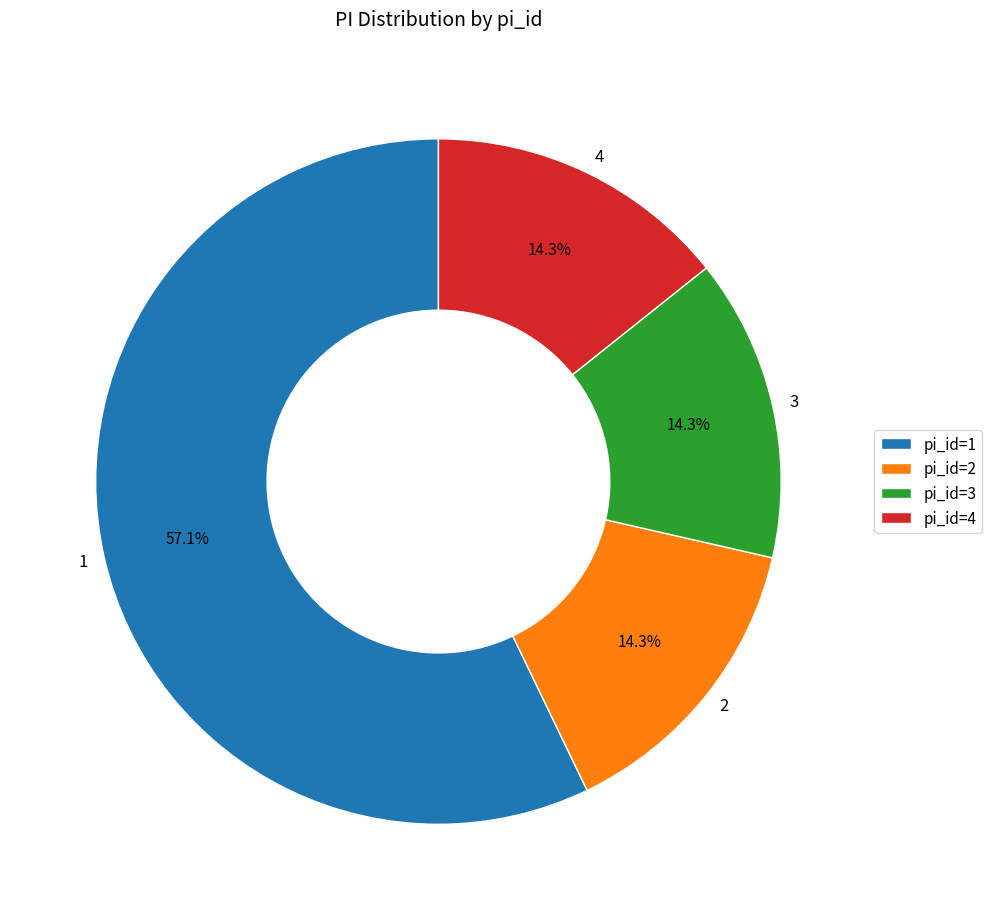

How many slices are in this pie chart?

4